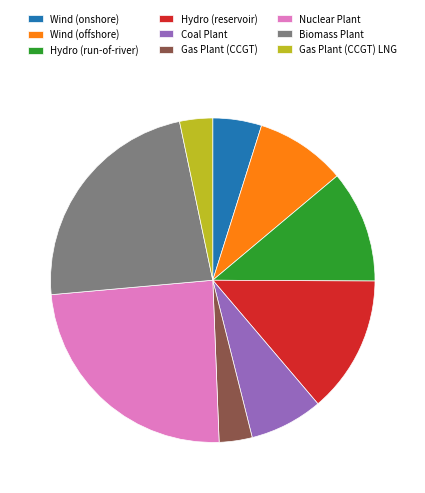

Combined, do Gas Plant (CCGT) and Nuclear Plant account for over 50%?

No